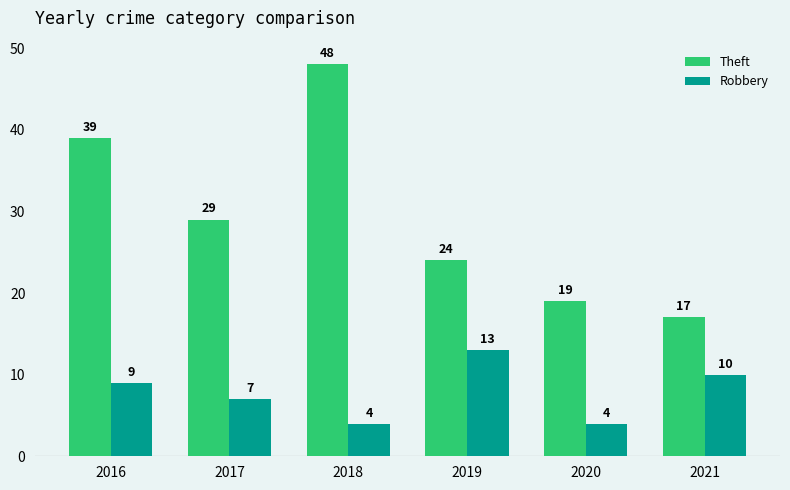

What is the value of the Theft bar at the 5th from the left?

19